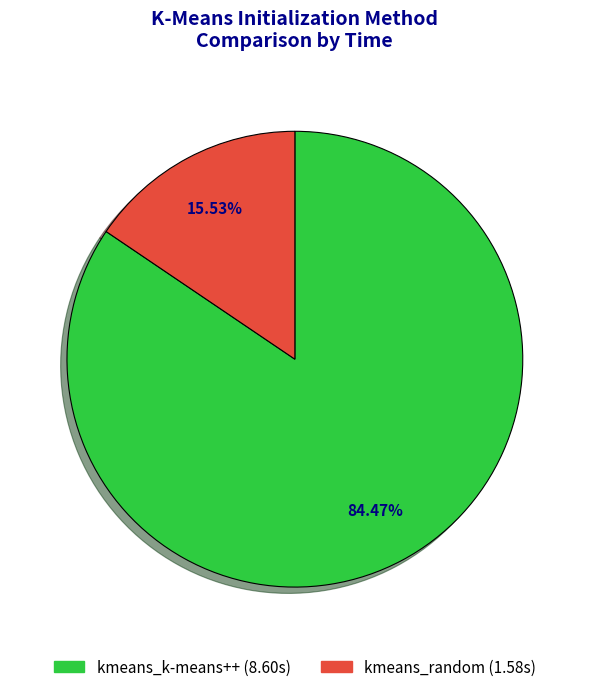

True or false: kmeans_k-means++ accounts for 92% of the total.

False